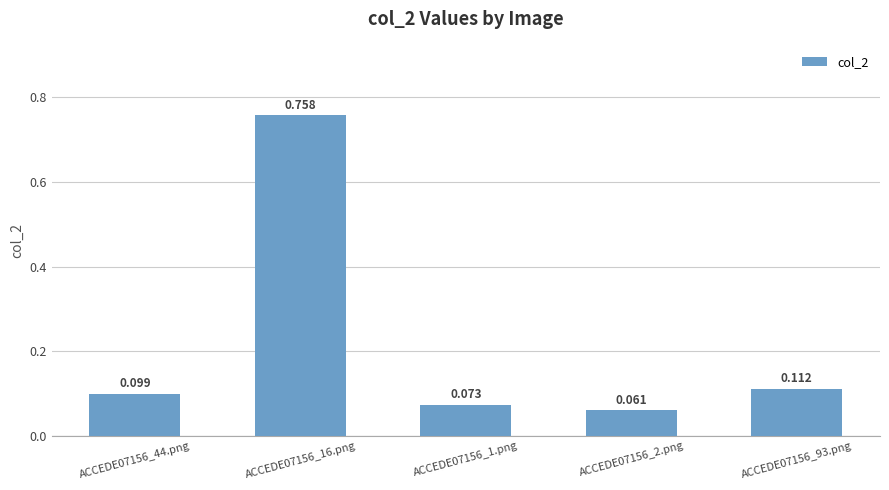

What is the value of the 2nd bar from the left?

0.8